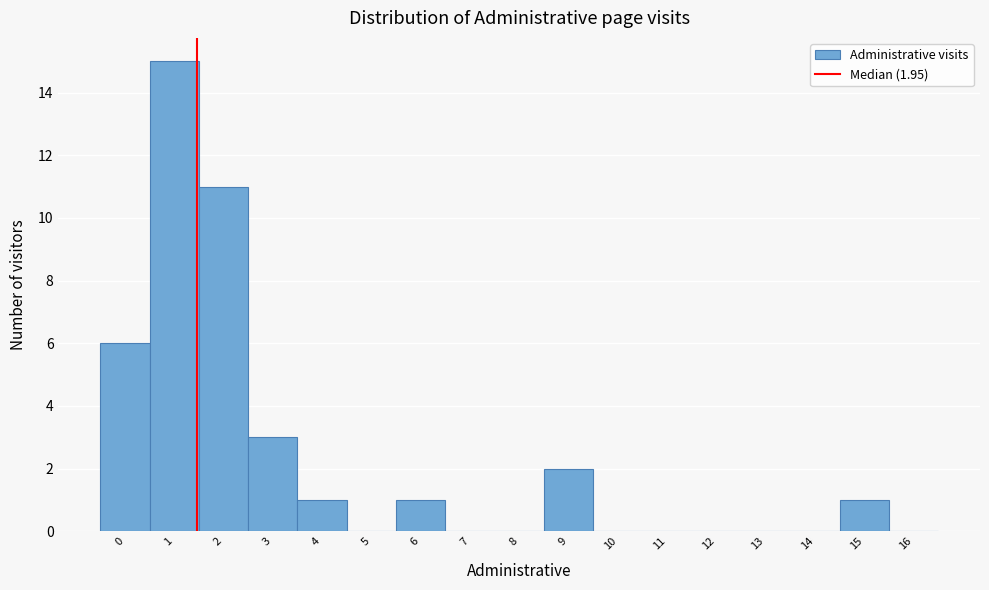

Reading left to right, list all the values displayed in this chart.

0=6	1=15	2=11	3=3	4=1	5=0	6=1	7=0	8=0	9=2	10=0	11=0	12=0	13=0	14=0	15=1	16=0